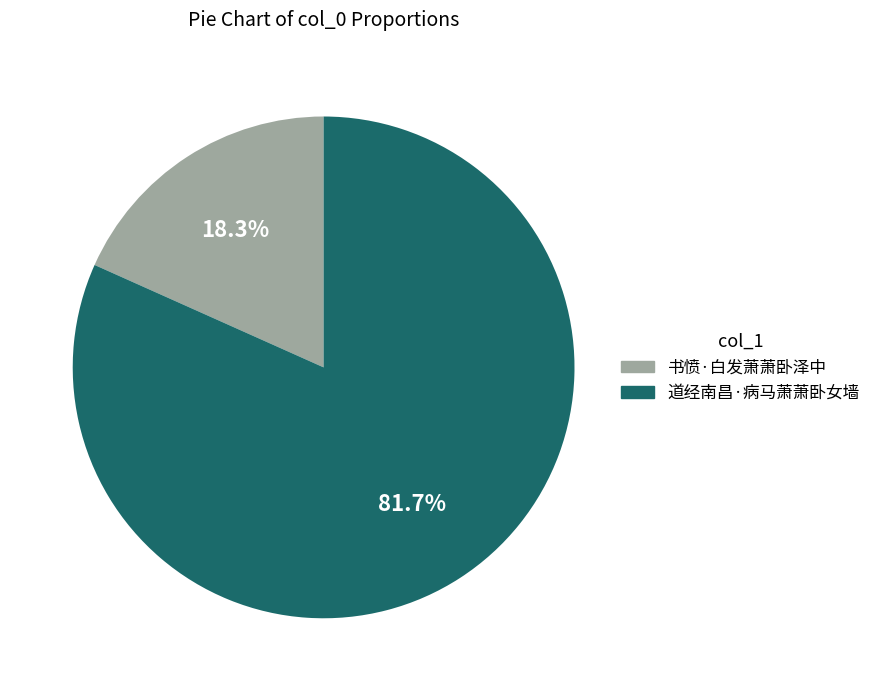

The 书愤·白发萧萧卧泽中 slice represents 31% of the pie. True or false?

False